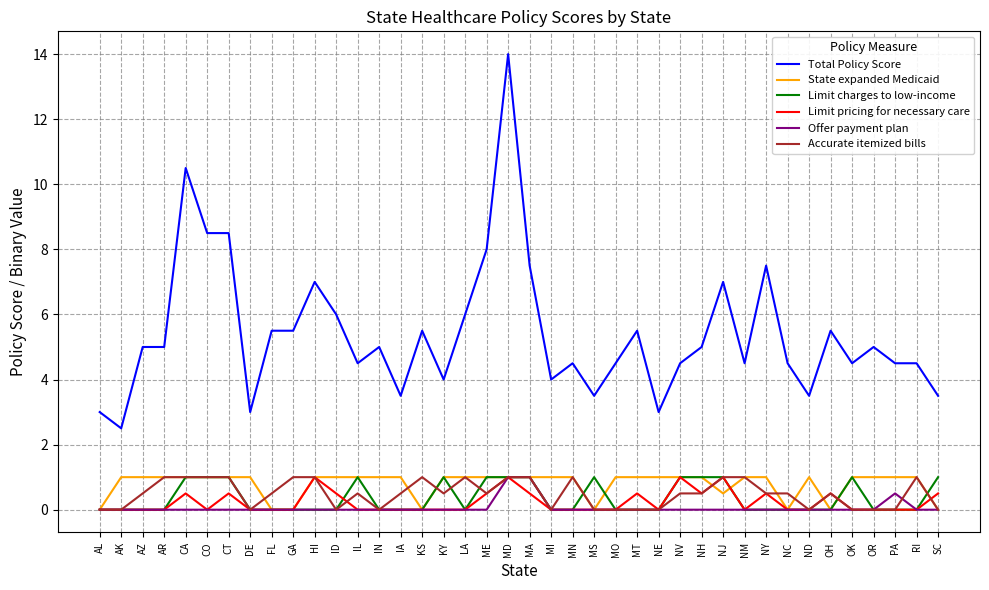

What is the spread (max minus min) of values at HI?

7.0